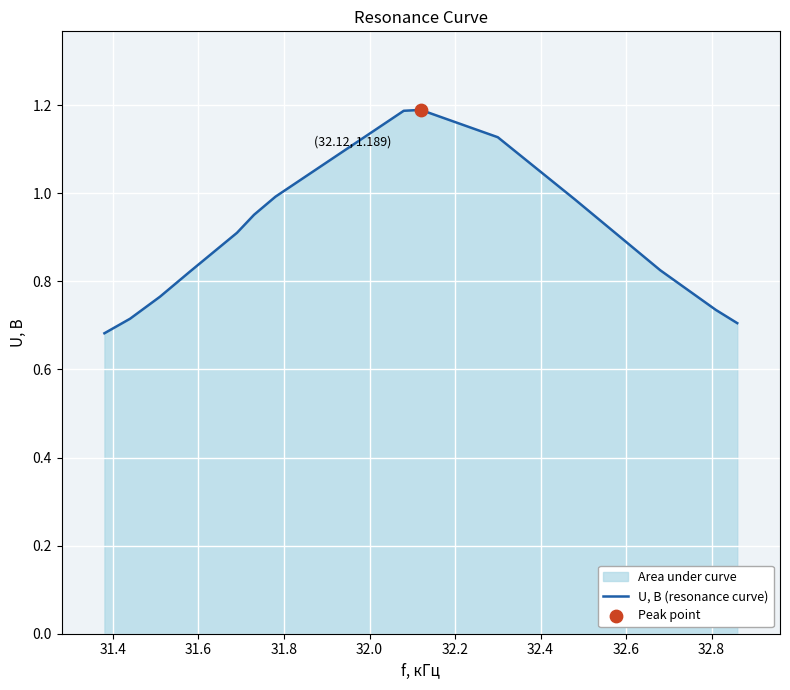

What is the difference between the maximum and minimum values?

0.5